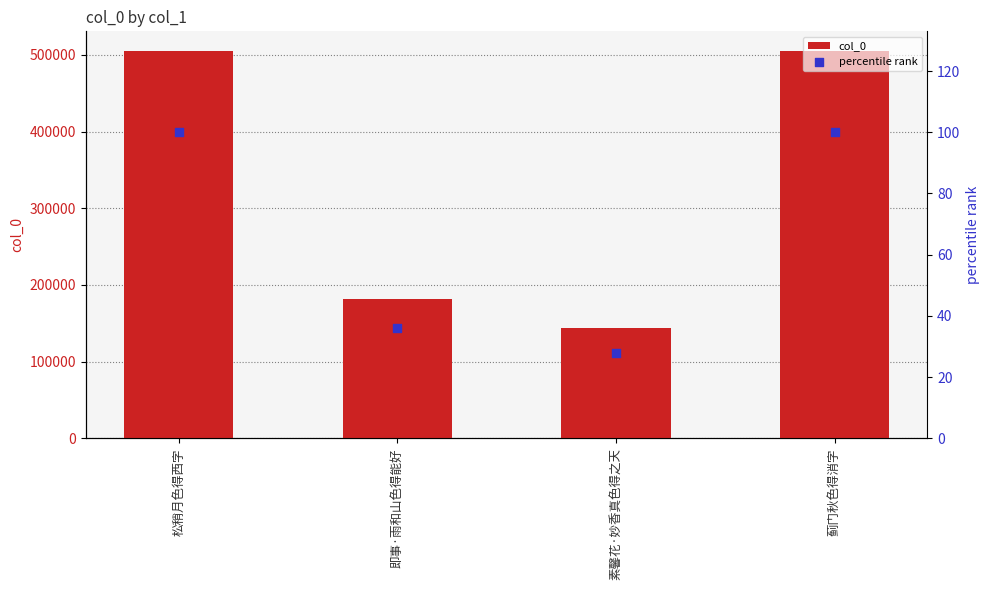

Which series reaches the minimum Y coordinate?

percentile rank